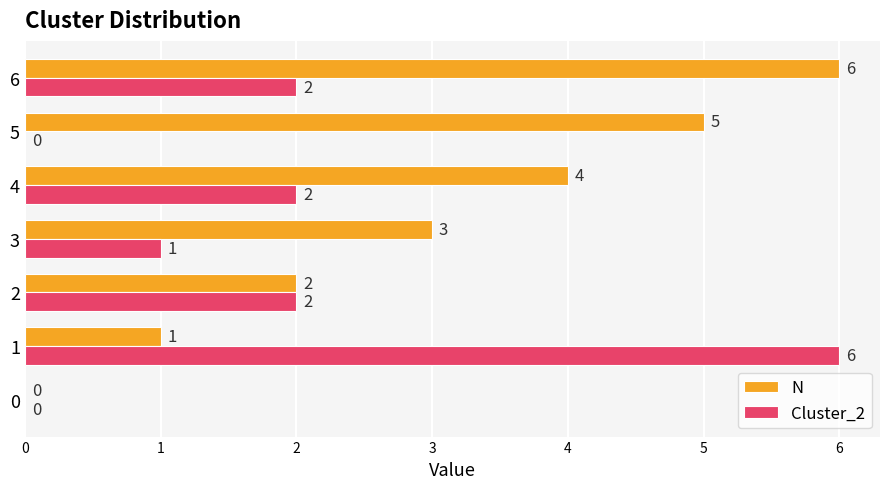

The N series shows 3 at 5. True or false?

False